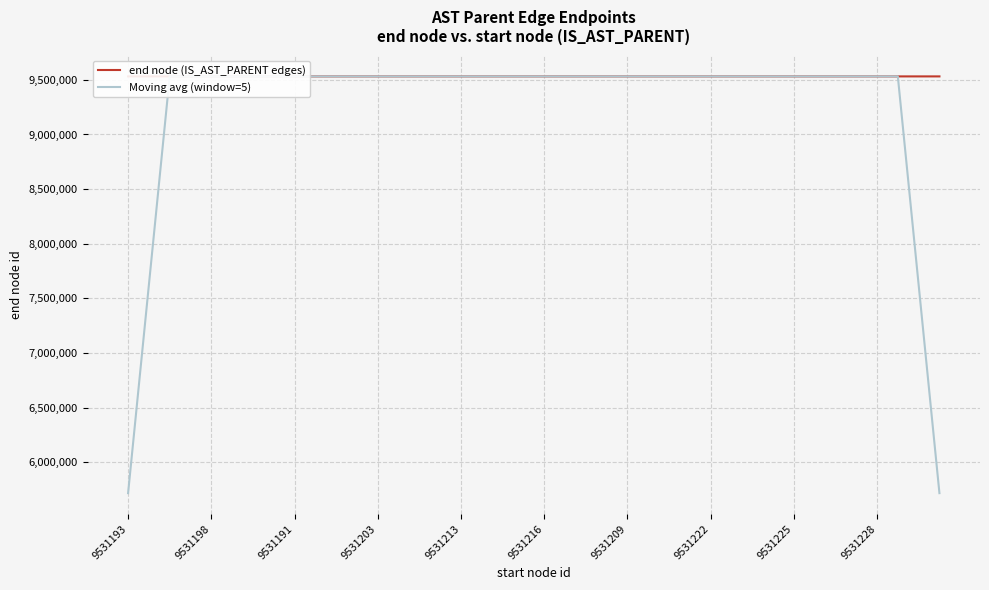

True or false: end node (IS_AST_PARENT edges) and Moving avg (window=5) intersect in this chart.

True